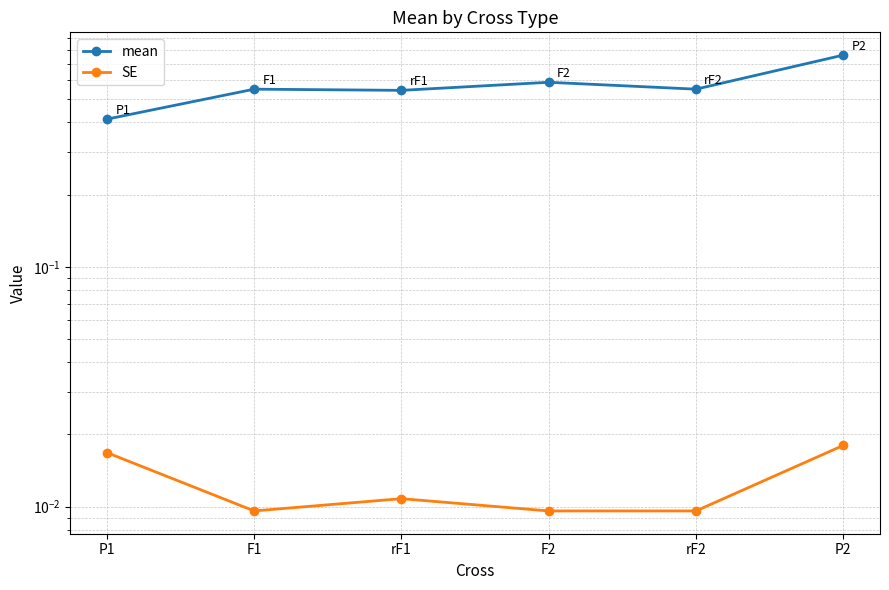

What is the greatest value displayed?

0.8